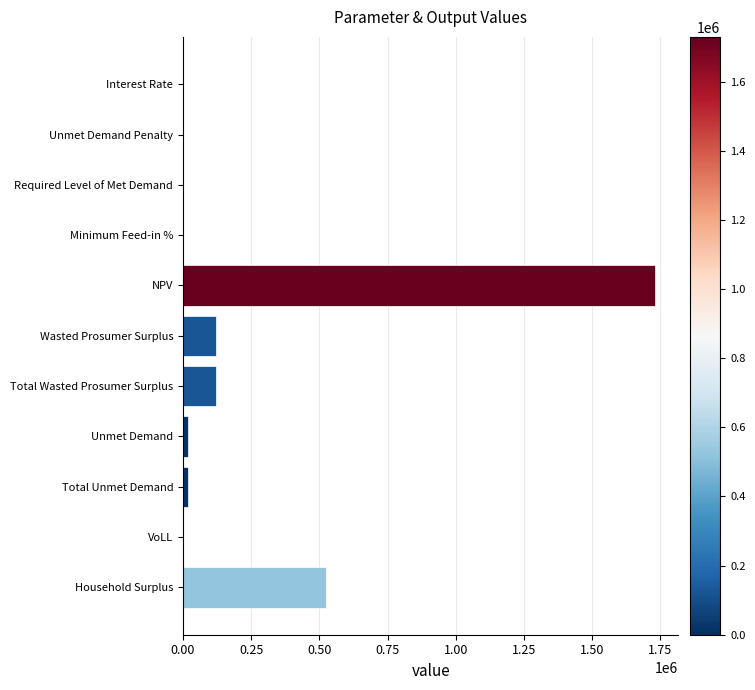

Is it true that the value at Total Wasted Prosumer Surplus is 122566.5?

True